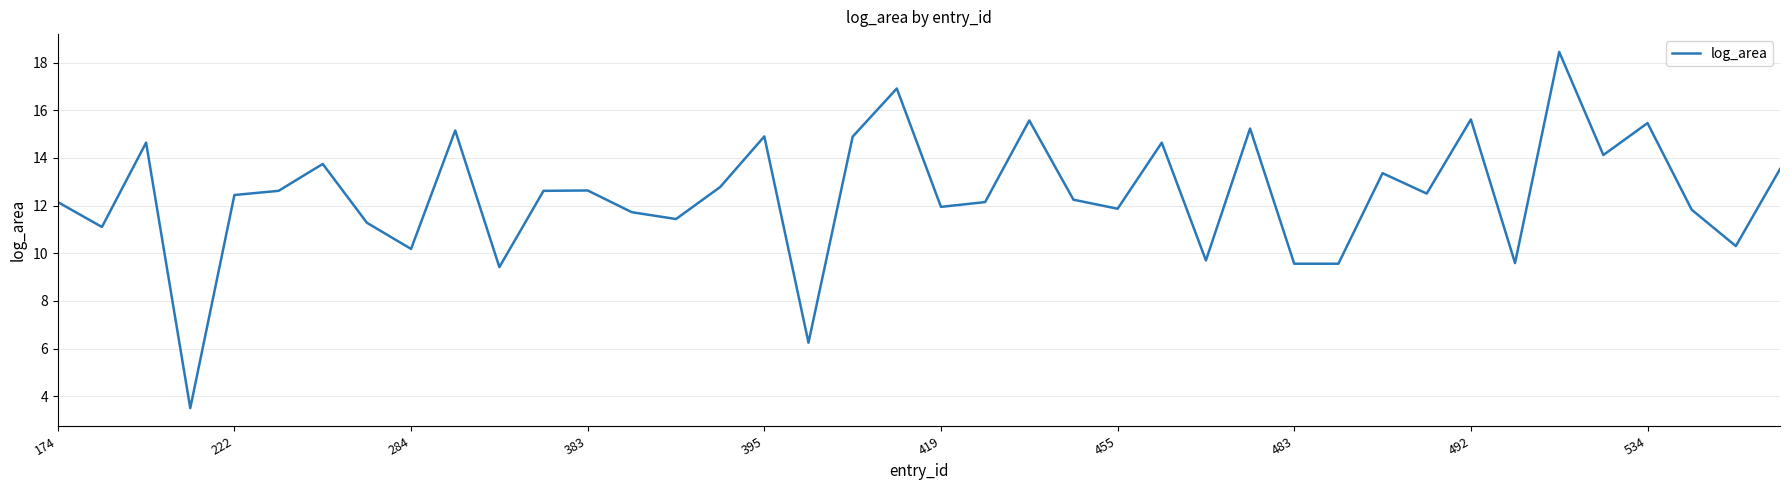

What is the greatest value displayed?

18.4